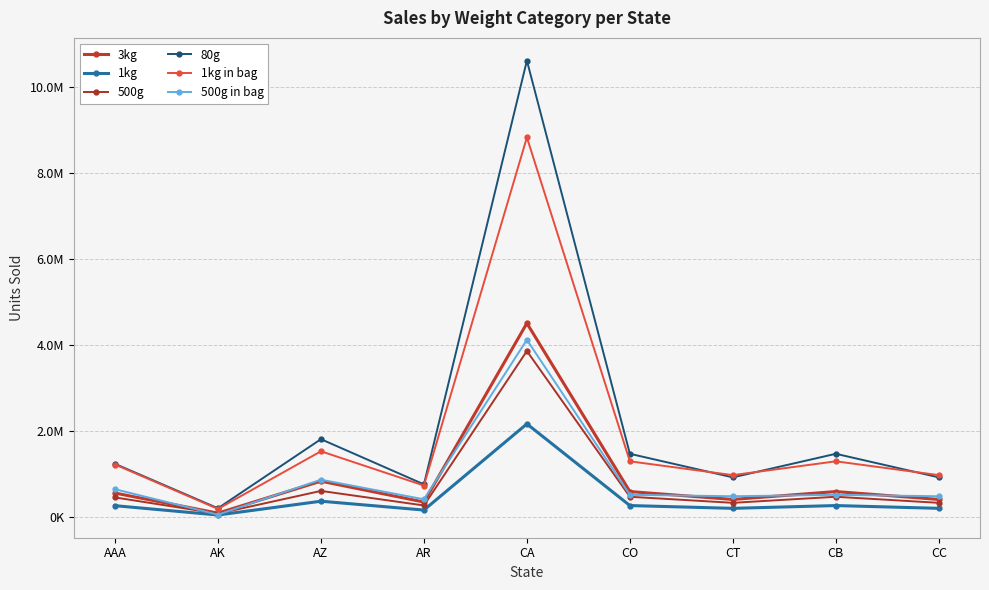

How many values in the 3kg series are below 552339?

4